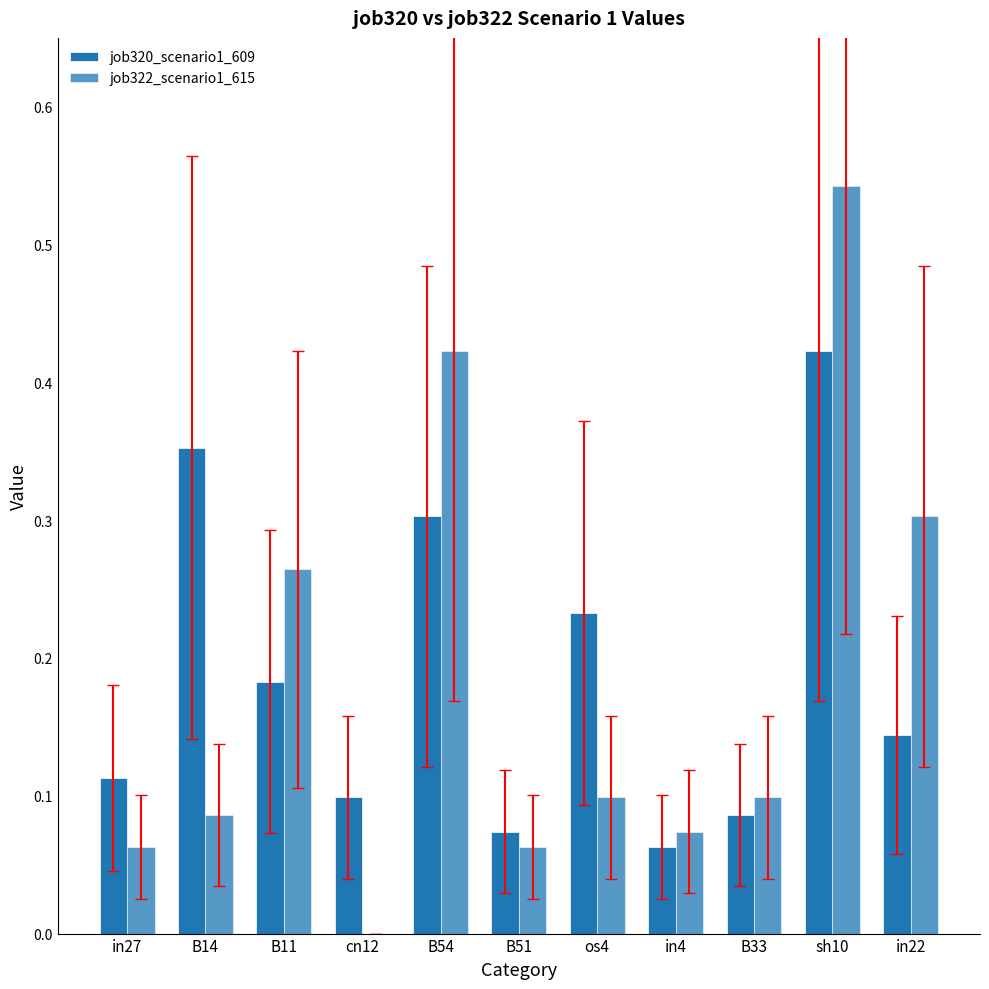

What is the difference between the second highest and second lowest values in the job322_scenario1_615 series?

0.4